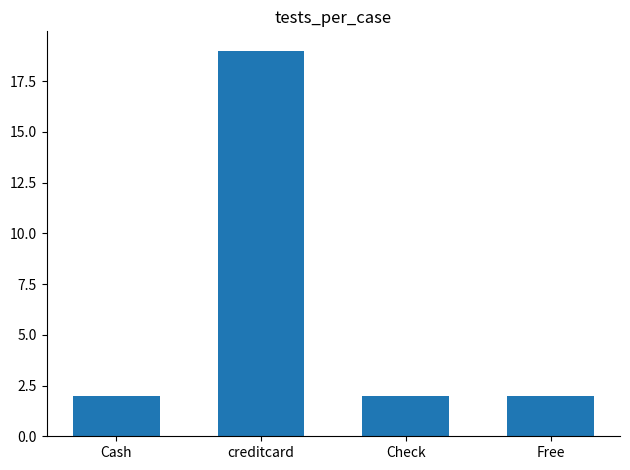

Reading left to right, transcribe all the data shown in this chart.

2	19	2	2